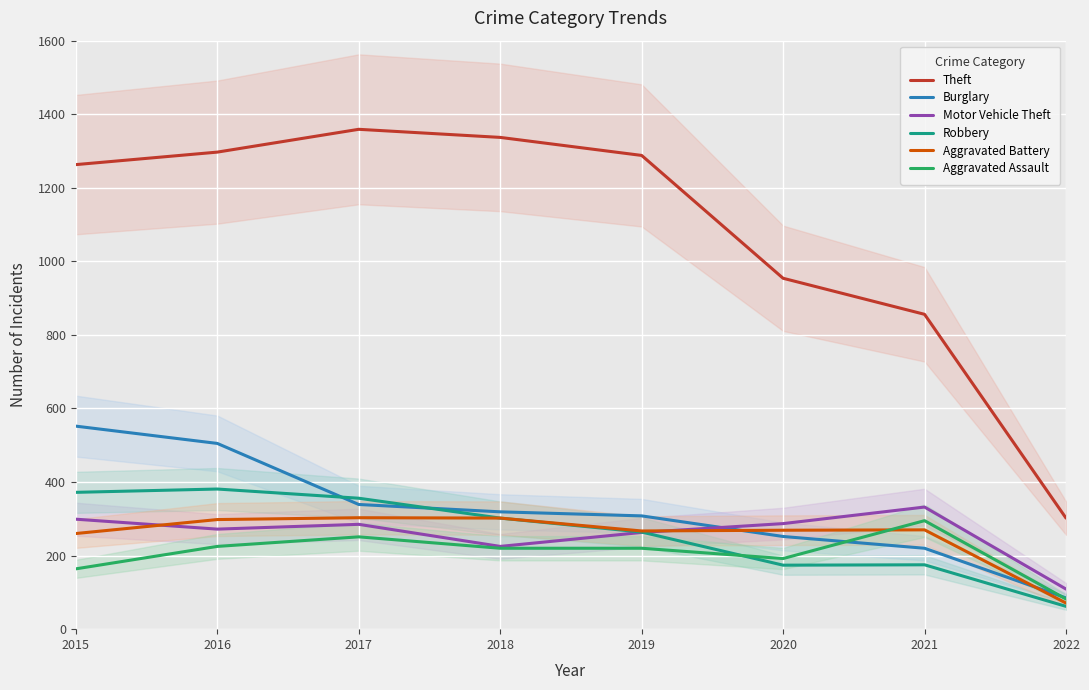

How many lines are shown in the chart?

6